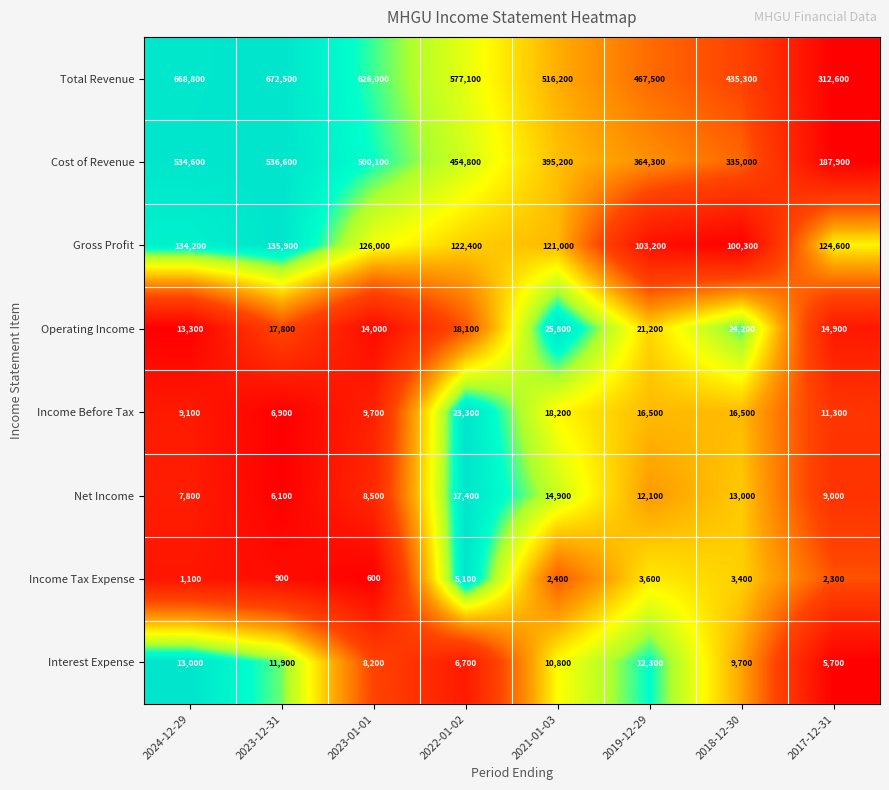

At which category is the sum across all series the highest?

2023-12-31